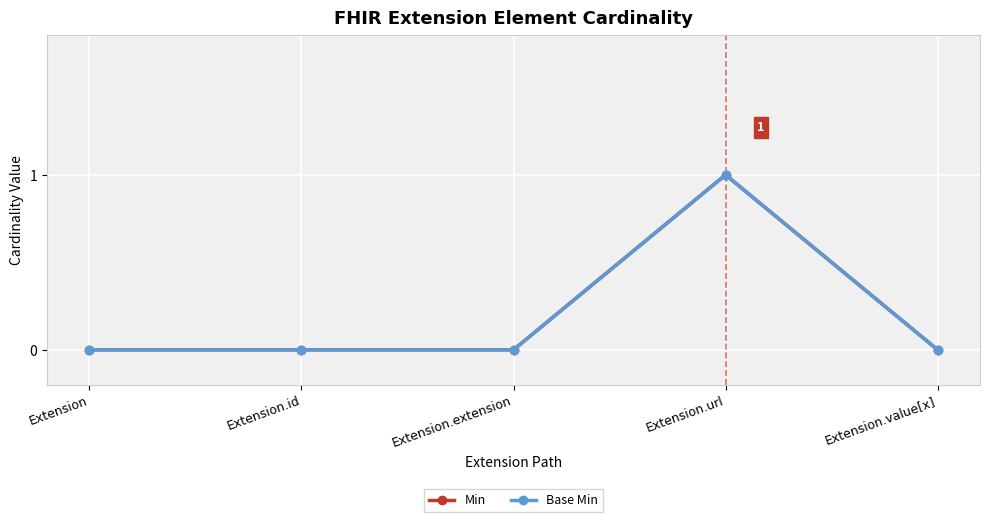

At Extension.value[x], list the series in order from largest to smallest.

Min, Base Min